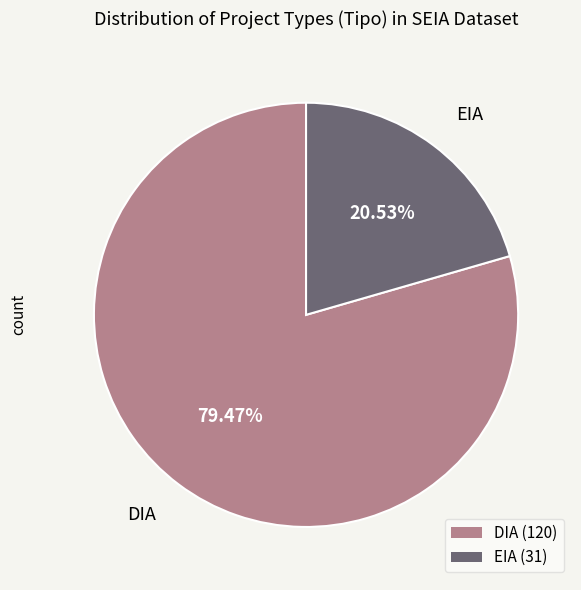

To the nearest percent, what is the difference between the largest and smallest slice percentages?

59%